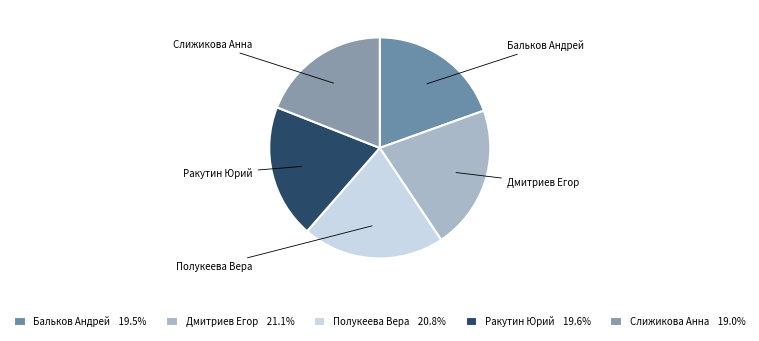

Is Полукеева Вера the majority of the pie?

No